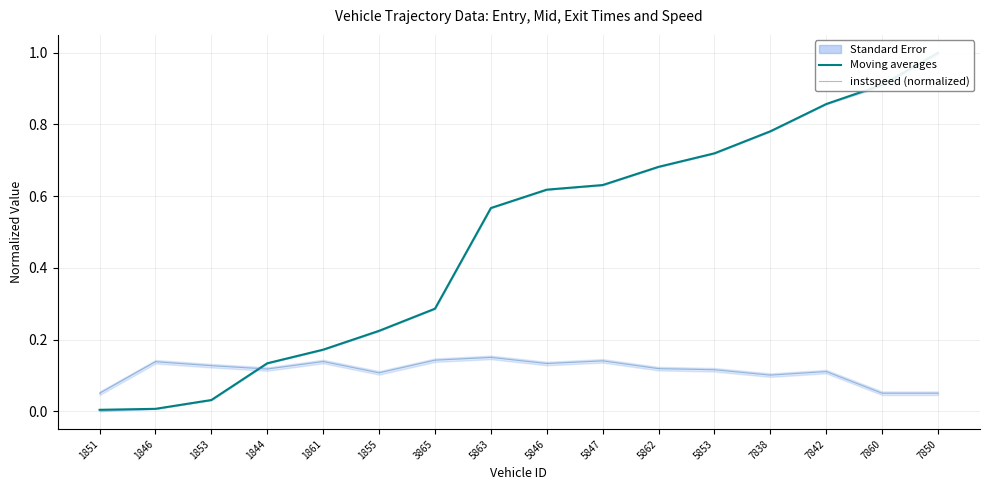

True or false: Moving averages and instspeed (normalized) cross at least once.

True